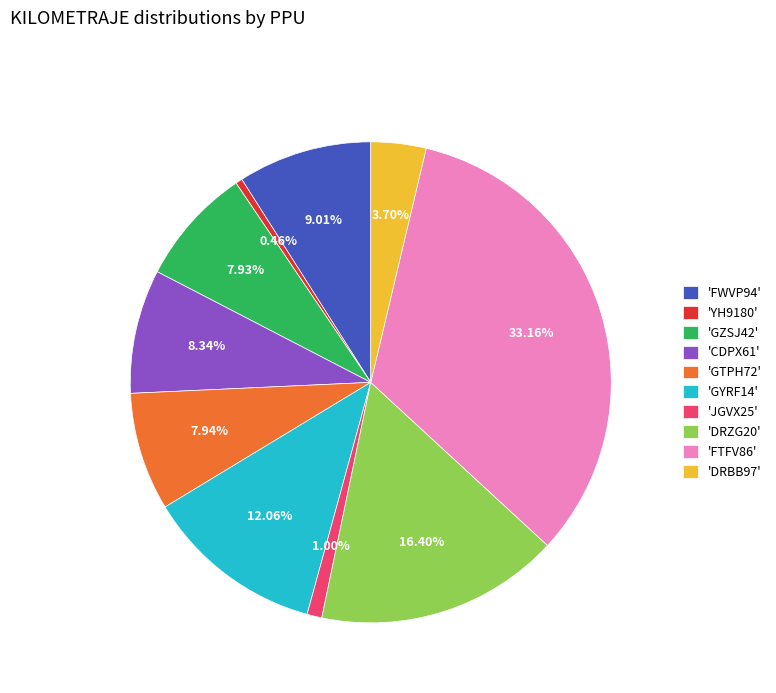

Is there any slice that represents more than half of the pie?

No